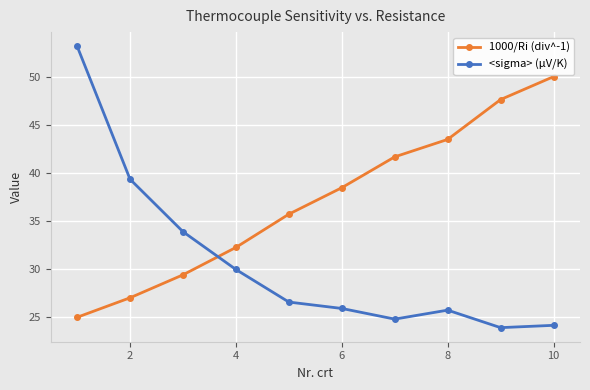

How many lines are shown in the chart?

2